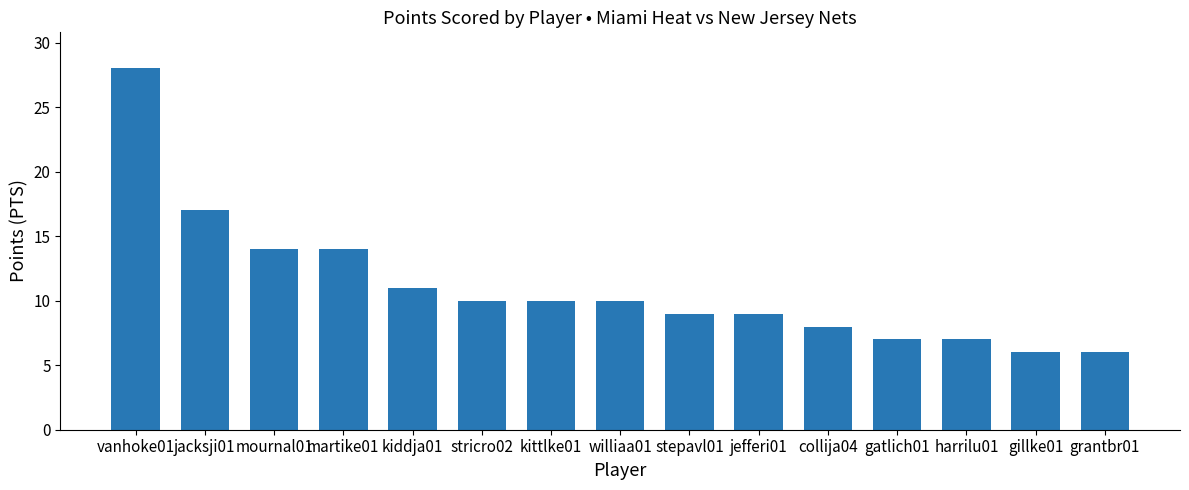

What is the difference between the values at kittlke01 and stepavl01?

1